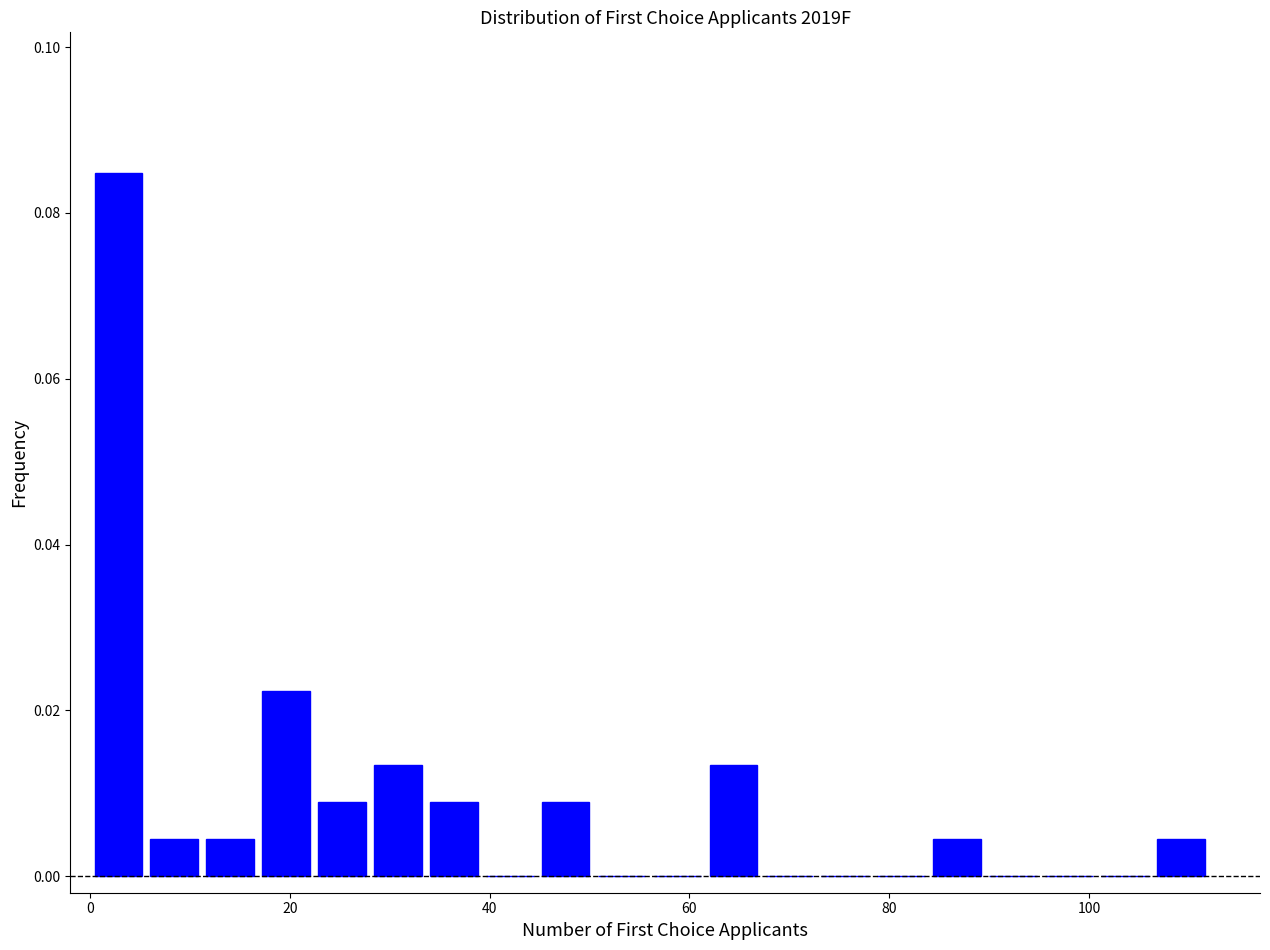

Read against the x-axis, roughly where is the centre of the tallest bar?

2